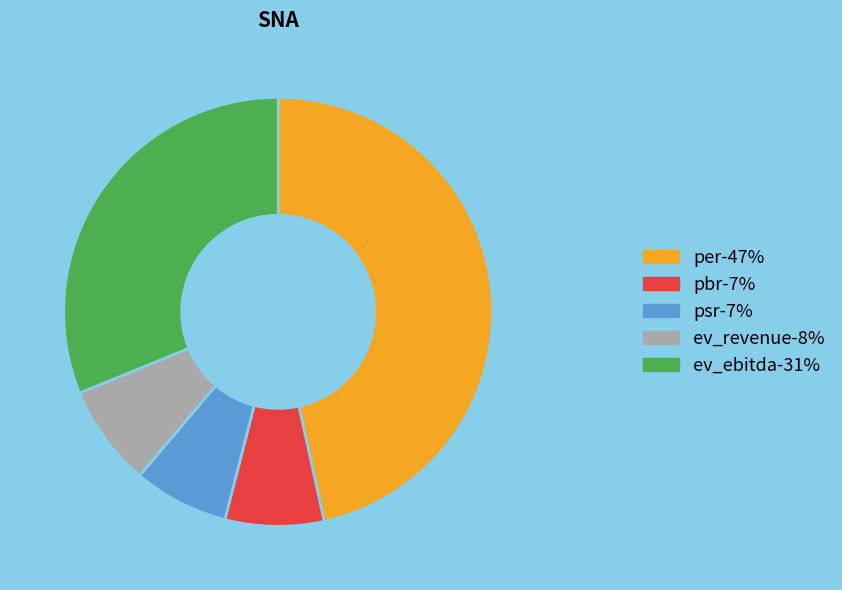

Which slice is the largest?

per